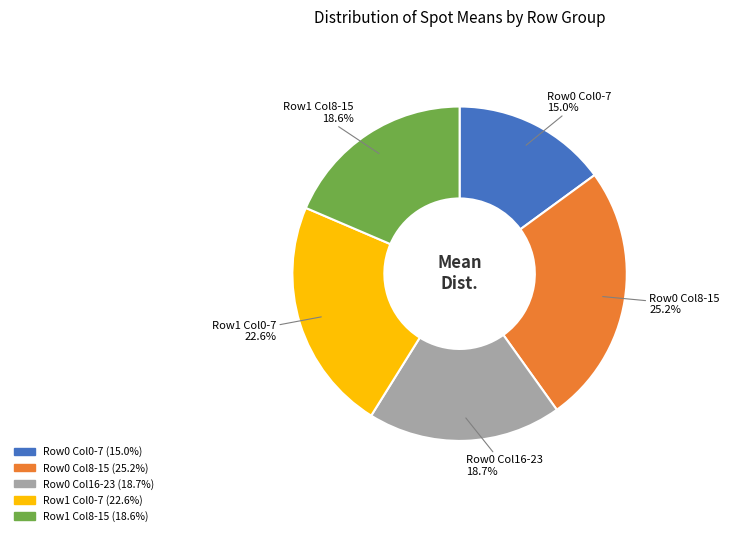

Is there a majority slice in this chart?

No